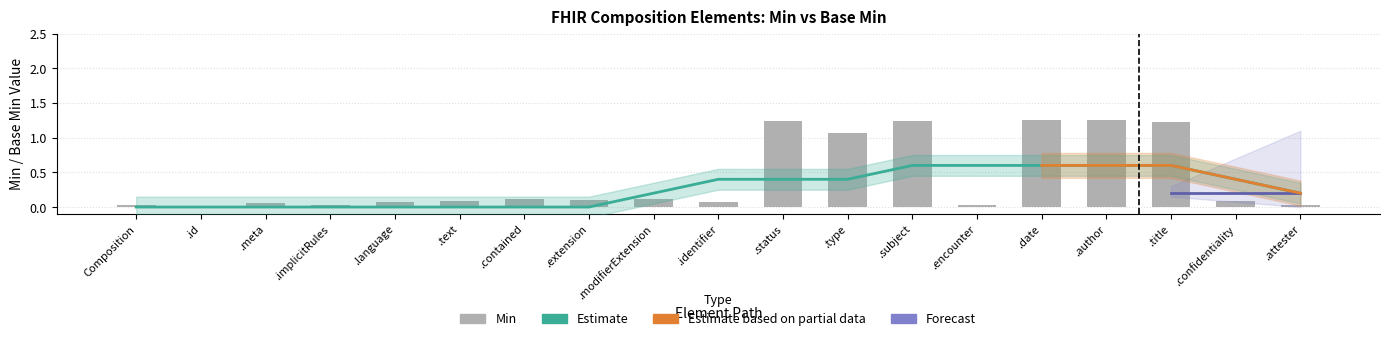

Does the chart contain stacked bars?

No